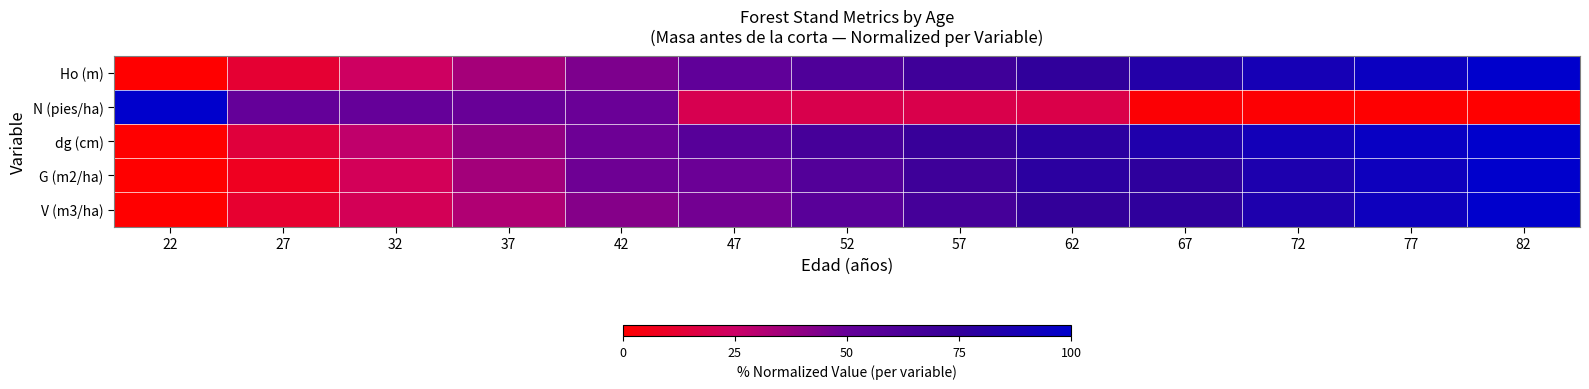

Rank the series at 27 from lowest to highest value.

G (m2/ha), V (m3/ha), Ho (m), dg (cm), N (pies/ha)